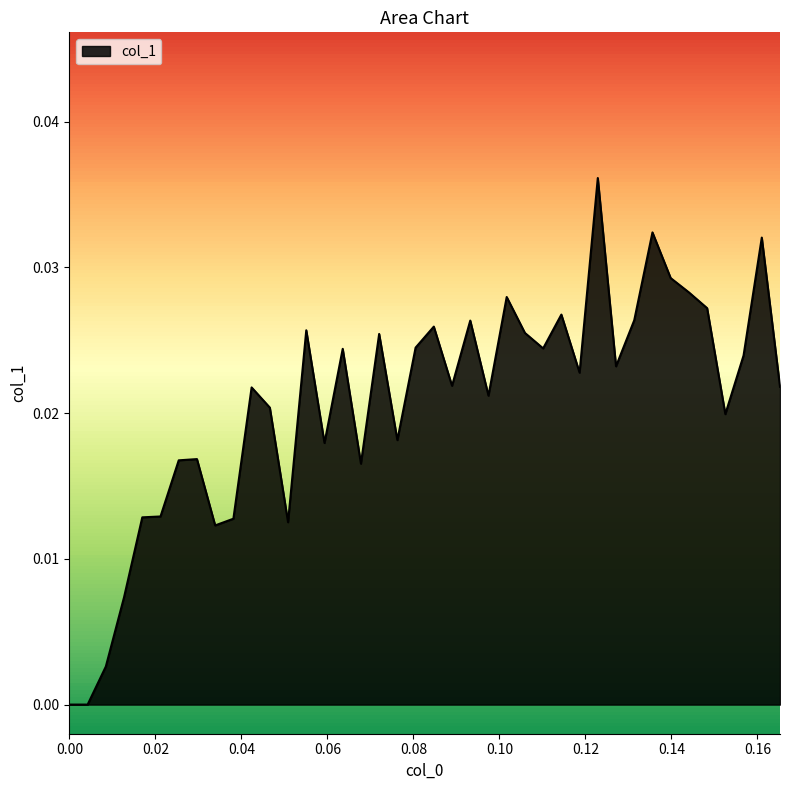

Is this an area chart (filled region under the line)?

Yes